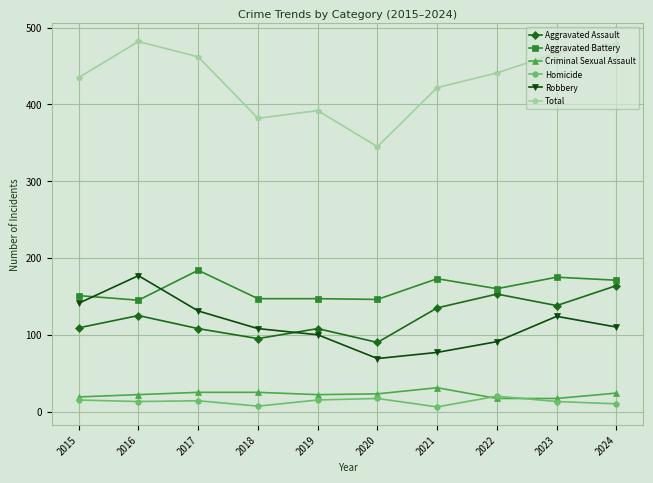

True or false: Total has a value of 392 at 2019.

True